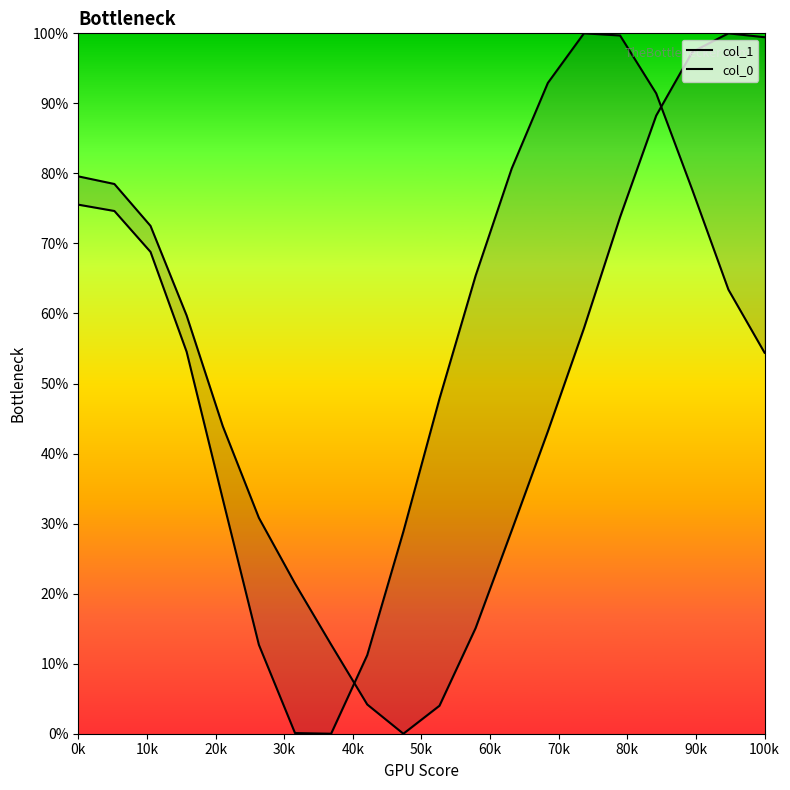

Rank the series by their average value, from lowest to highest.

col_0, col_1